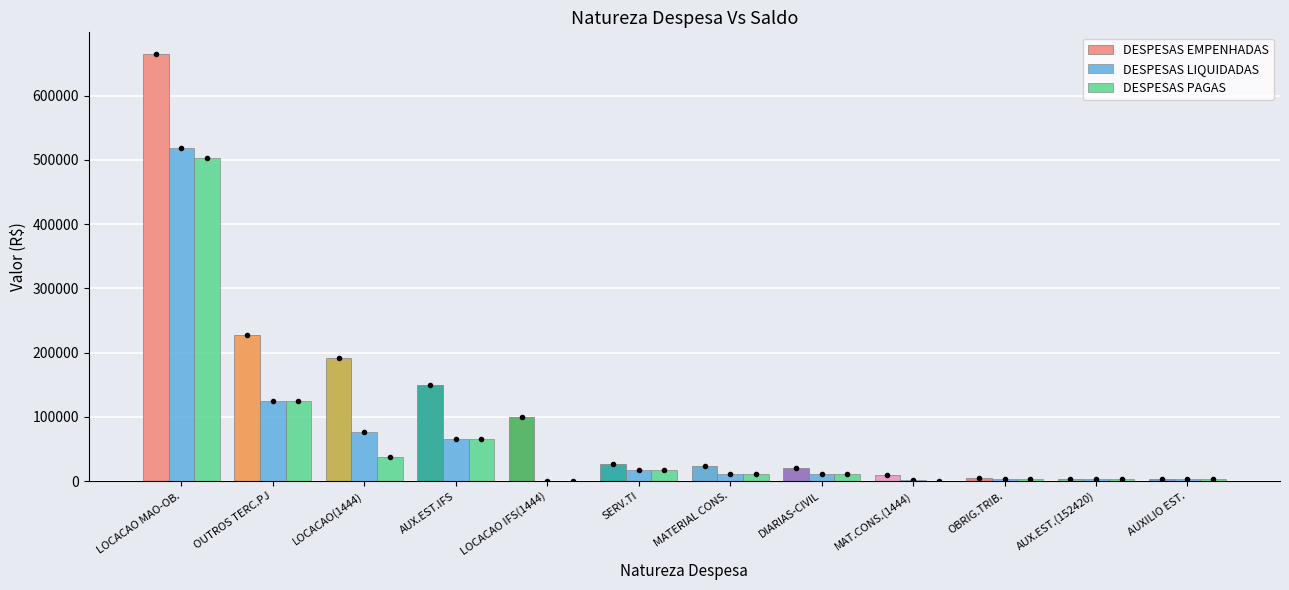

What is the average value of the DESPESAS EMPENHADAS series?

118807.2